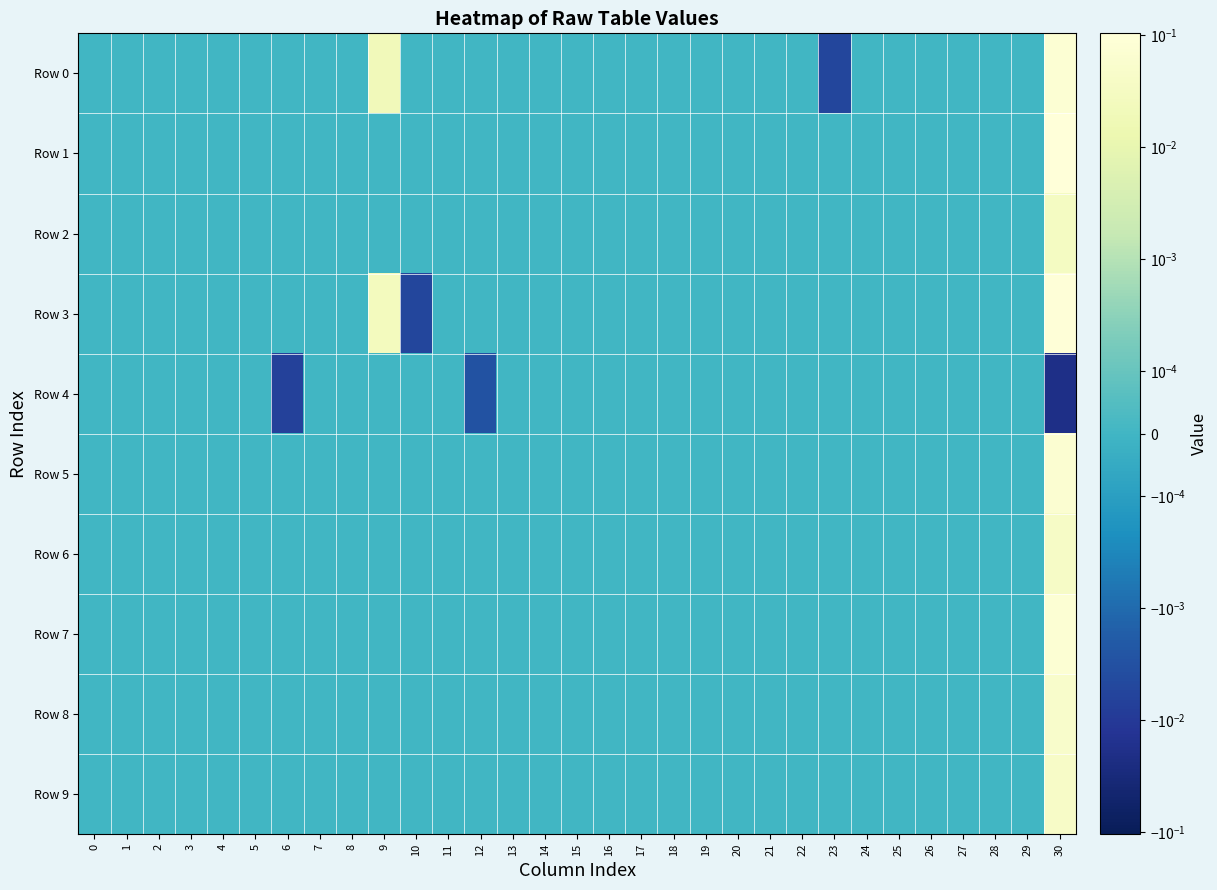

Which has a higher value, 30 or 4?

30